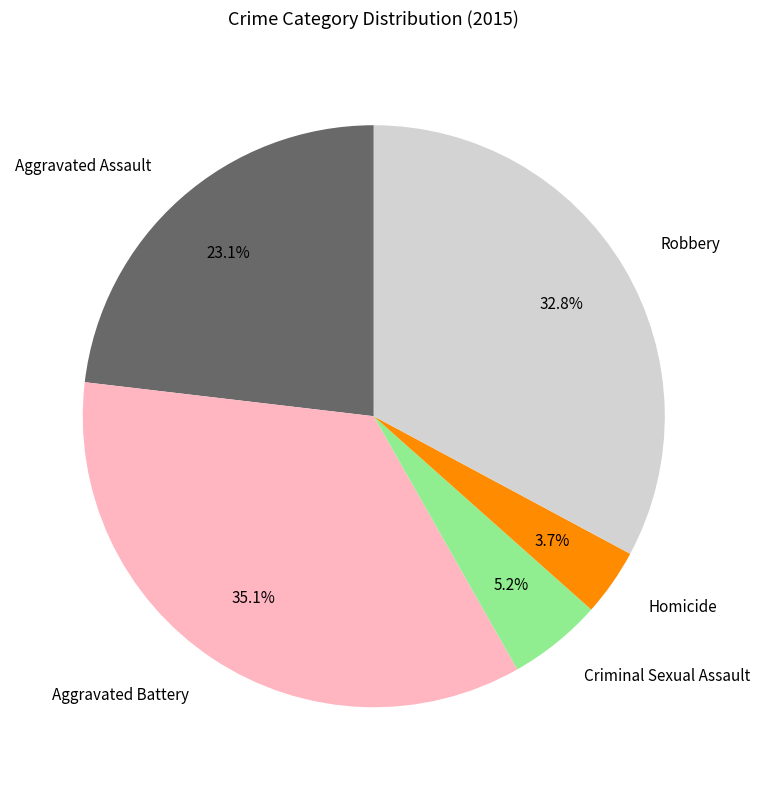

Combined, do Aggravated Battery and Homicide account for over 50%?

No